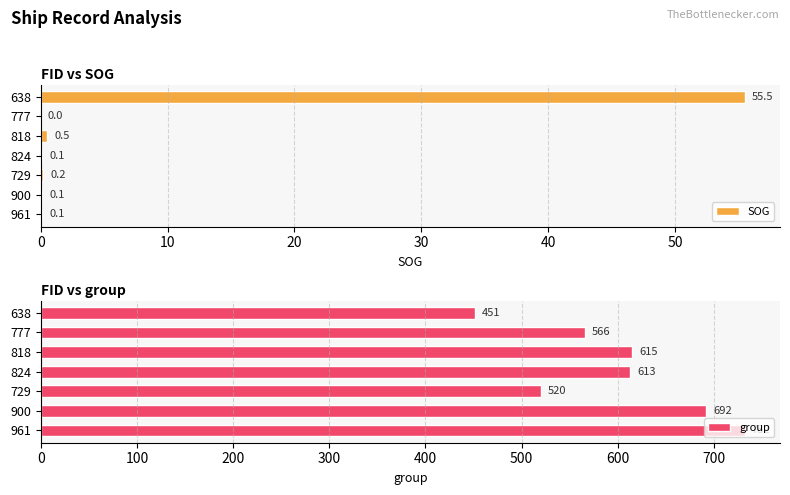

True or false: SOG has a value of 0.5 at 818.

True